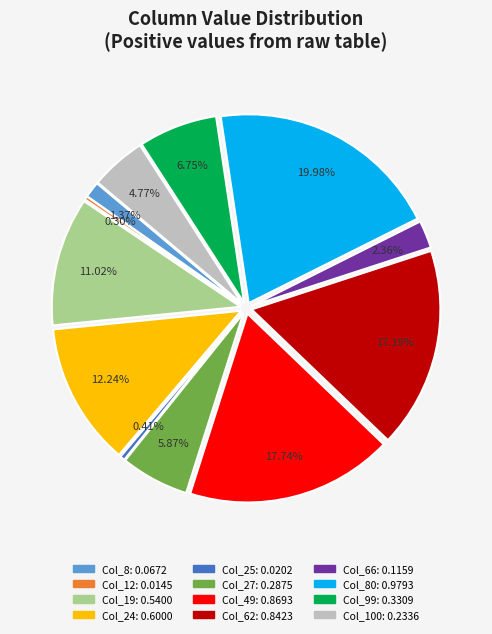

To the nearest percent, what is the difference between the Col_8 and Col_19 slice percentages?

10%